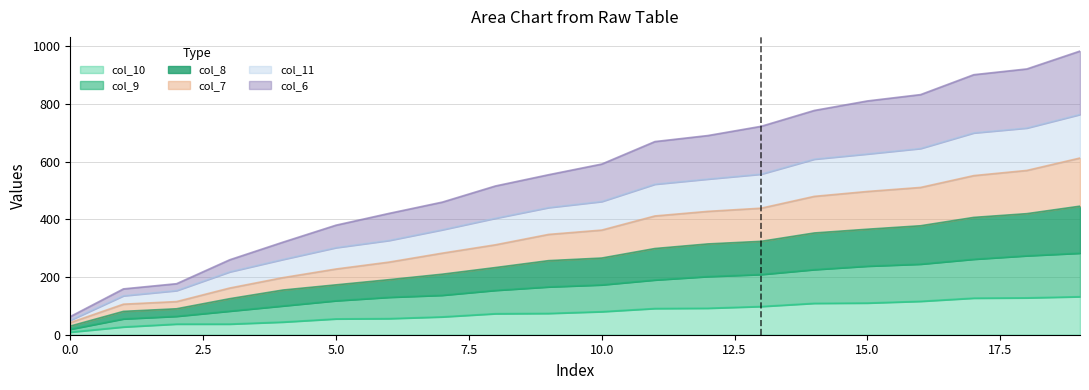

The value of col_11 at 6 is 327. True or false?

True